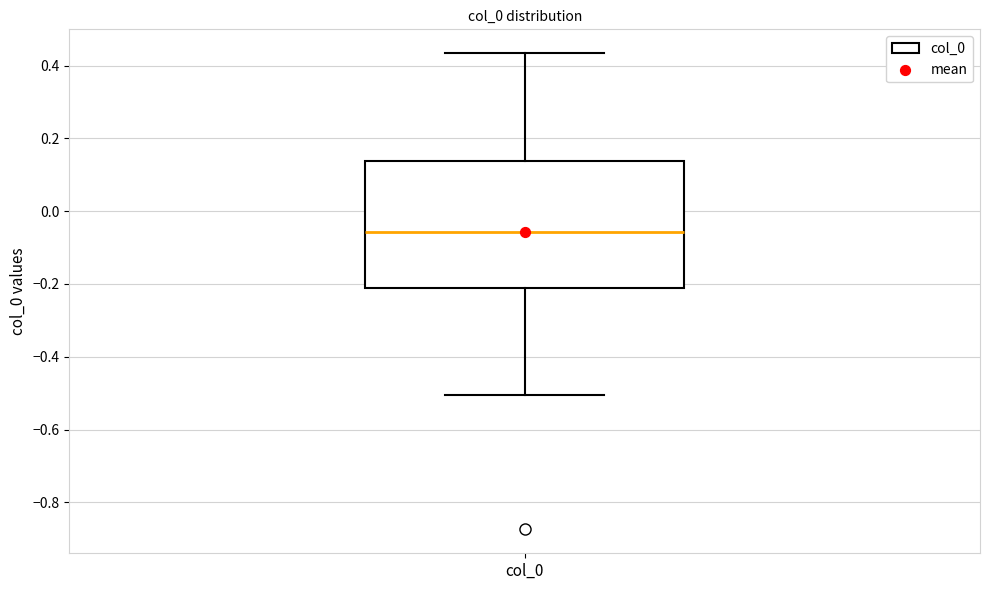

Where is the upper edge of the box for col_0 on the y-axis? The values are not printed on the chart, so give them approximately, as read against the axis.

0.14